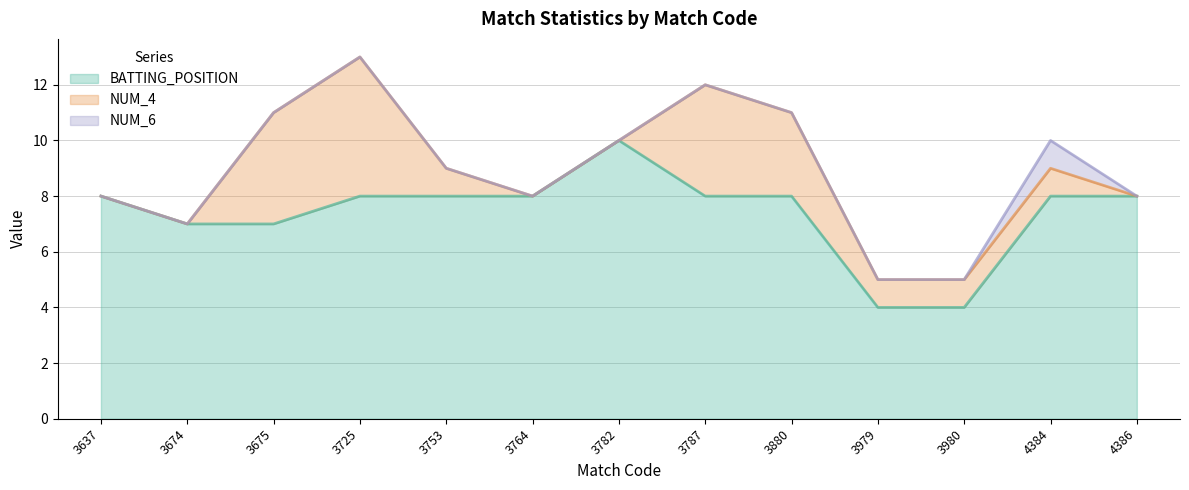

What is the average value of the BATTING_POSITION series?

7